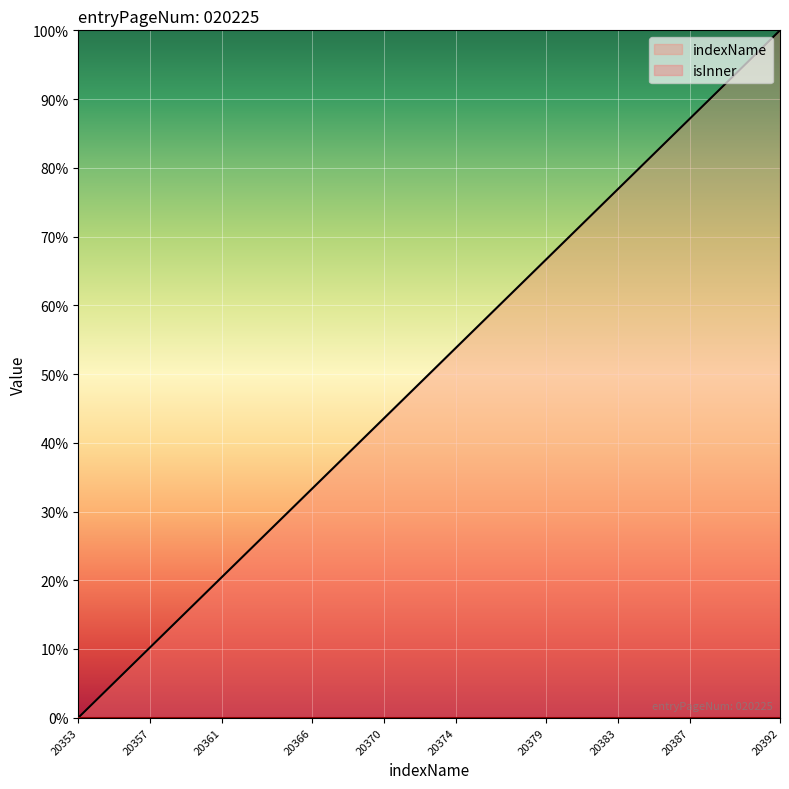

What is the difference between the values at 20383 and 20370?

33.3